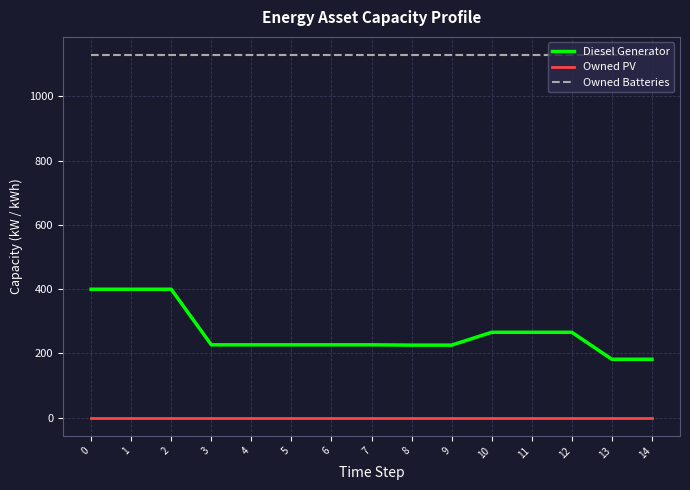

How many lines are shown in the chart?

3